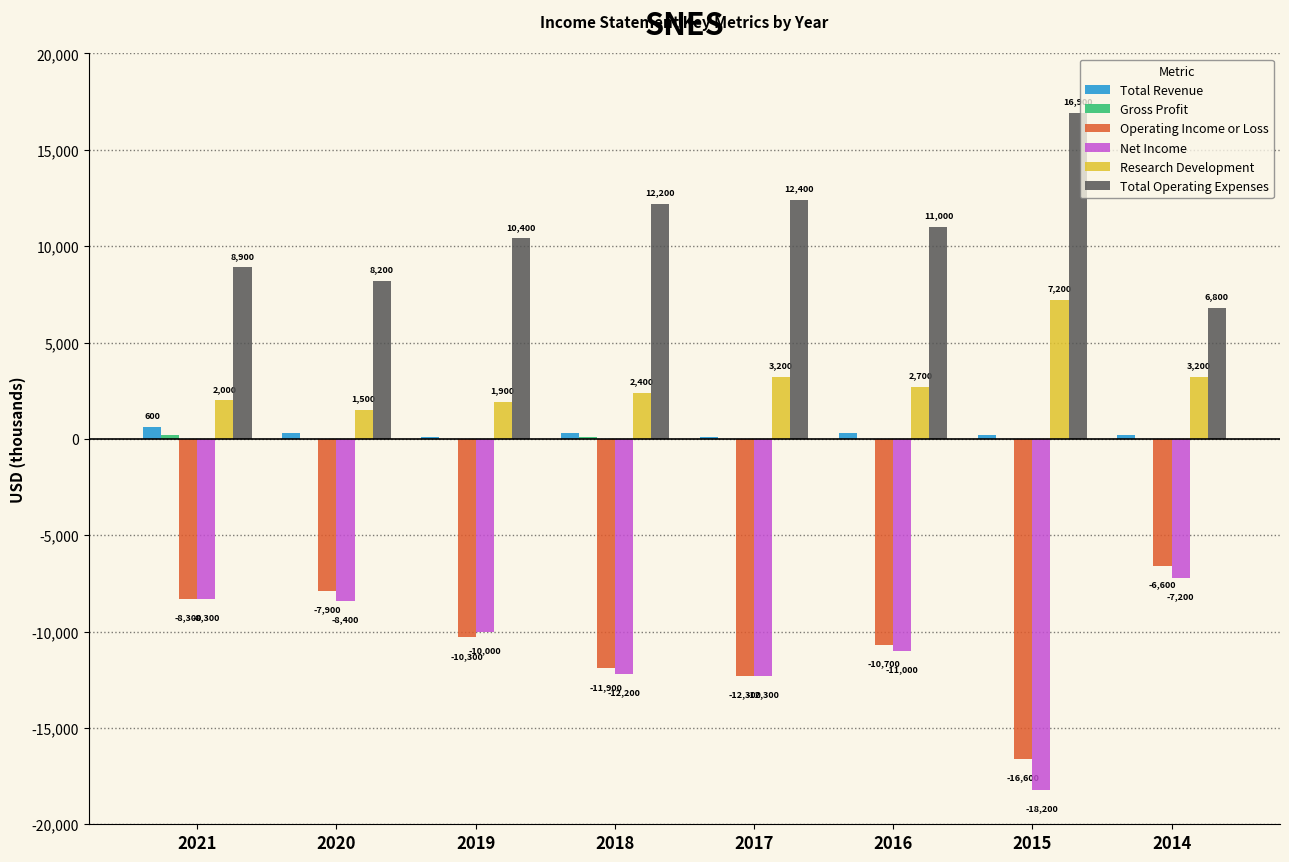

Does the chart contain stacked bars?

No